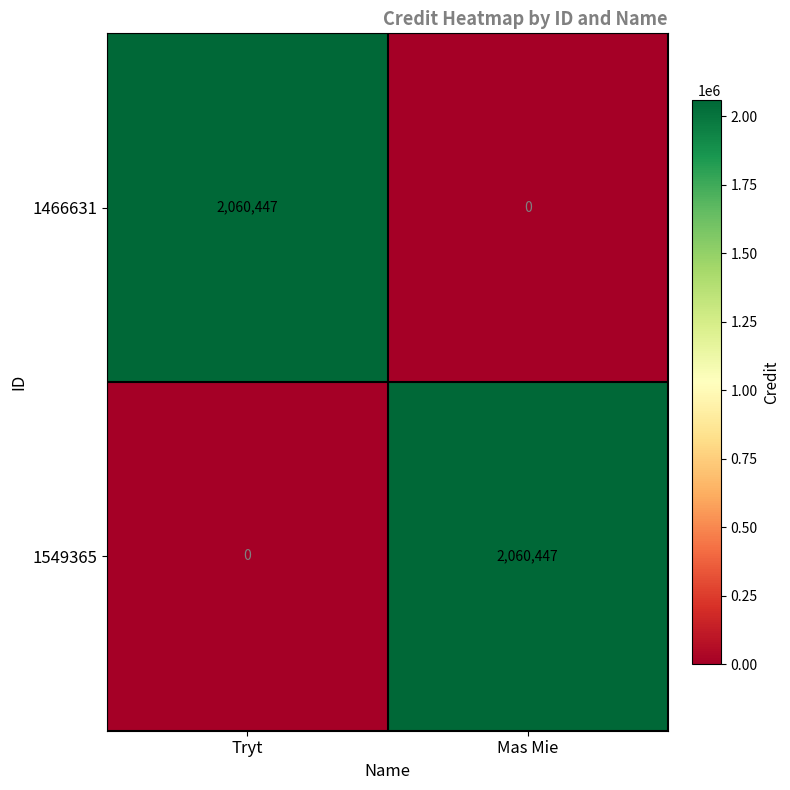

How many data points in 1549365 are less than 2060447?

1